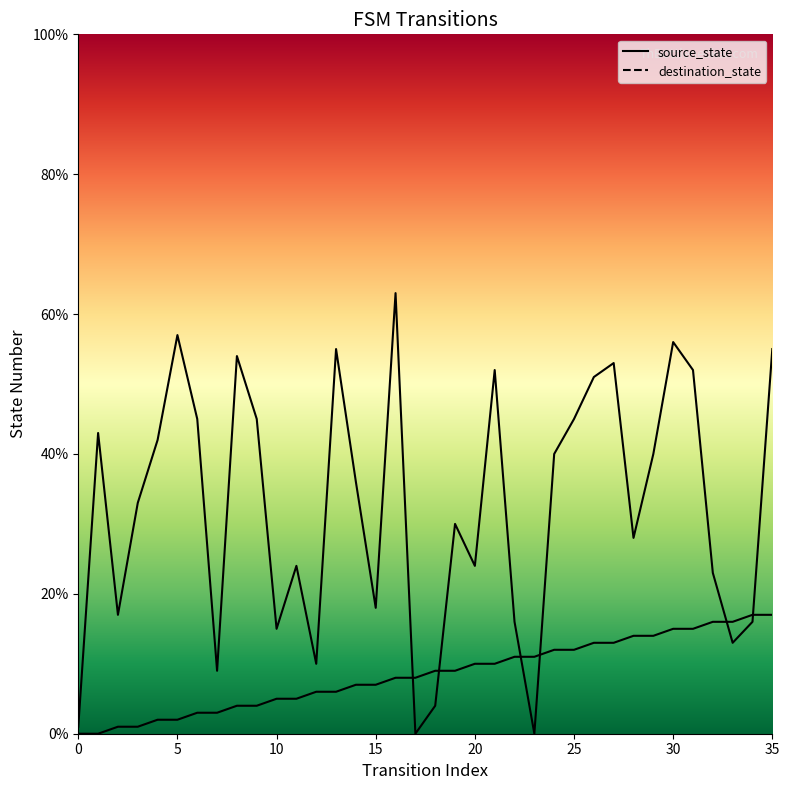

How many lines are shown in the chart?

2